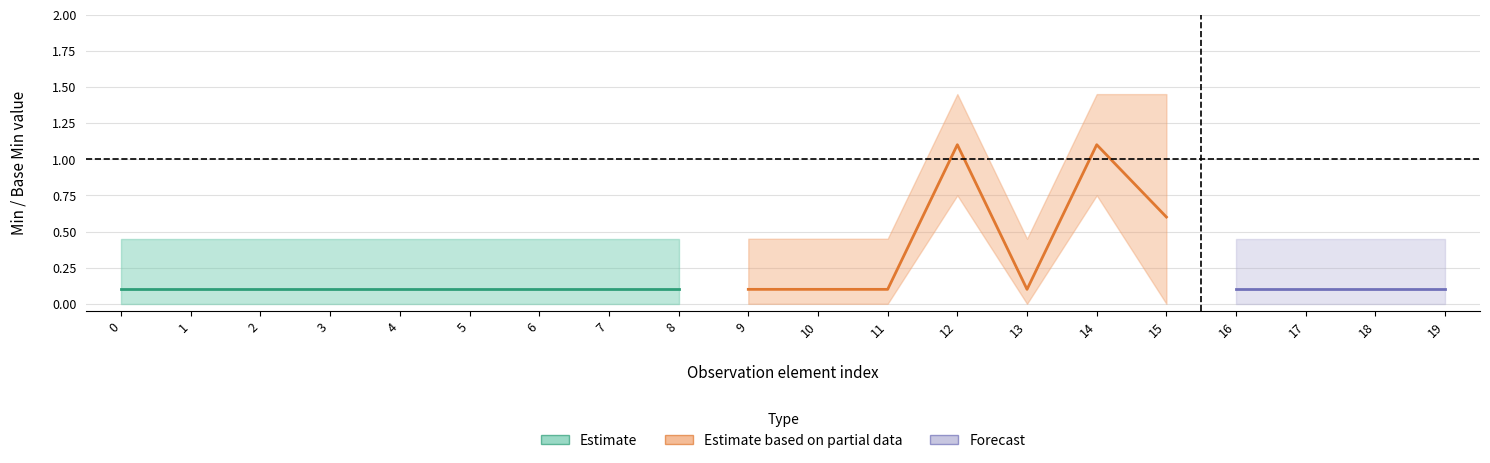

What are all the series names shown in the legend?

Estimate, Estimate based on partial data, Forecast